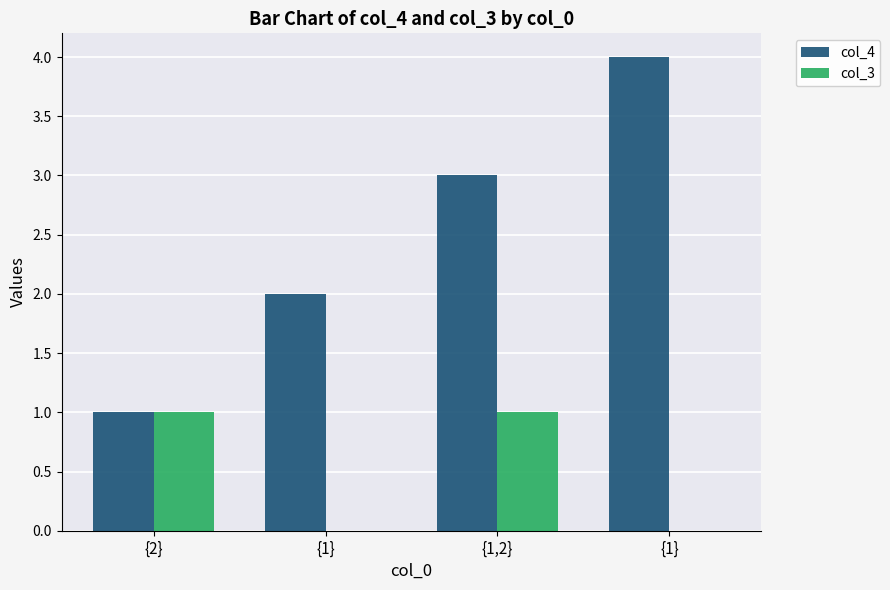

What are all the series names shown in the legend?

col_4, col_3